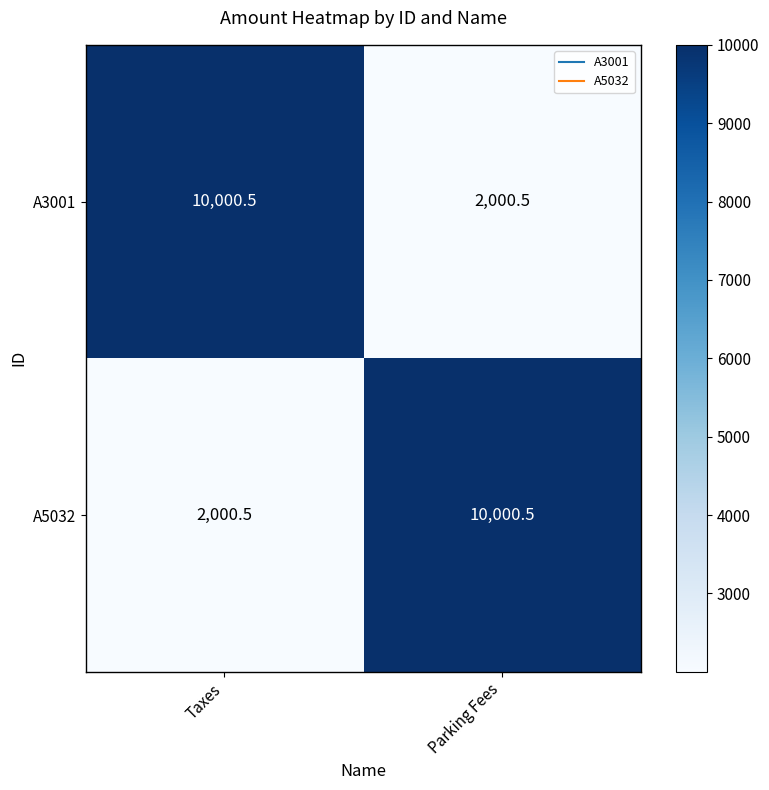

What is the difference between the A3001 values at Taxes and Parking Fees?

8000.0